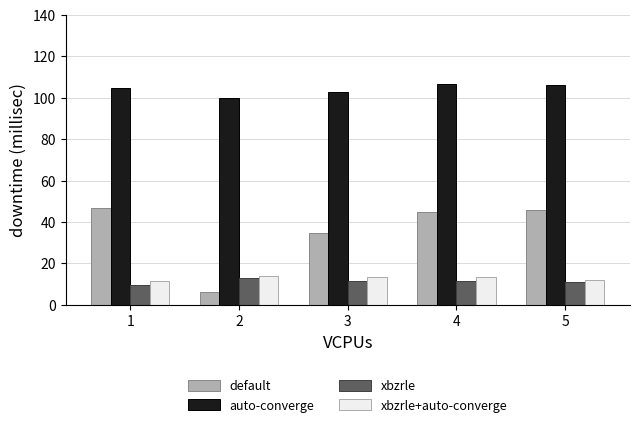

The value of default at 3 is 34.6. True or false?

True